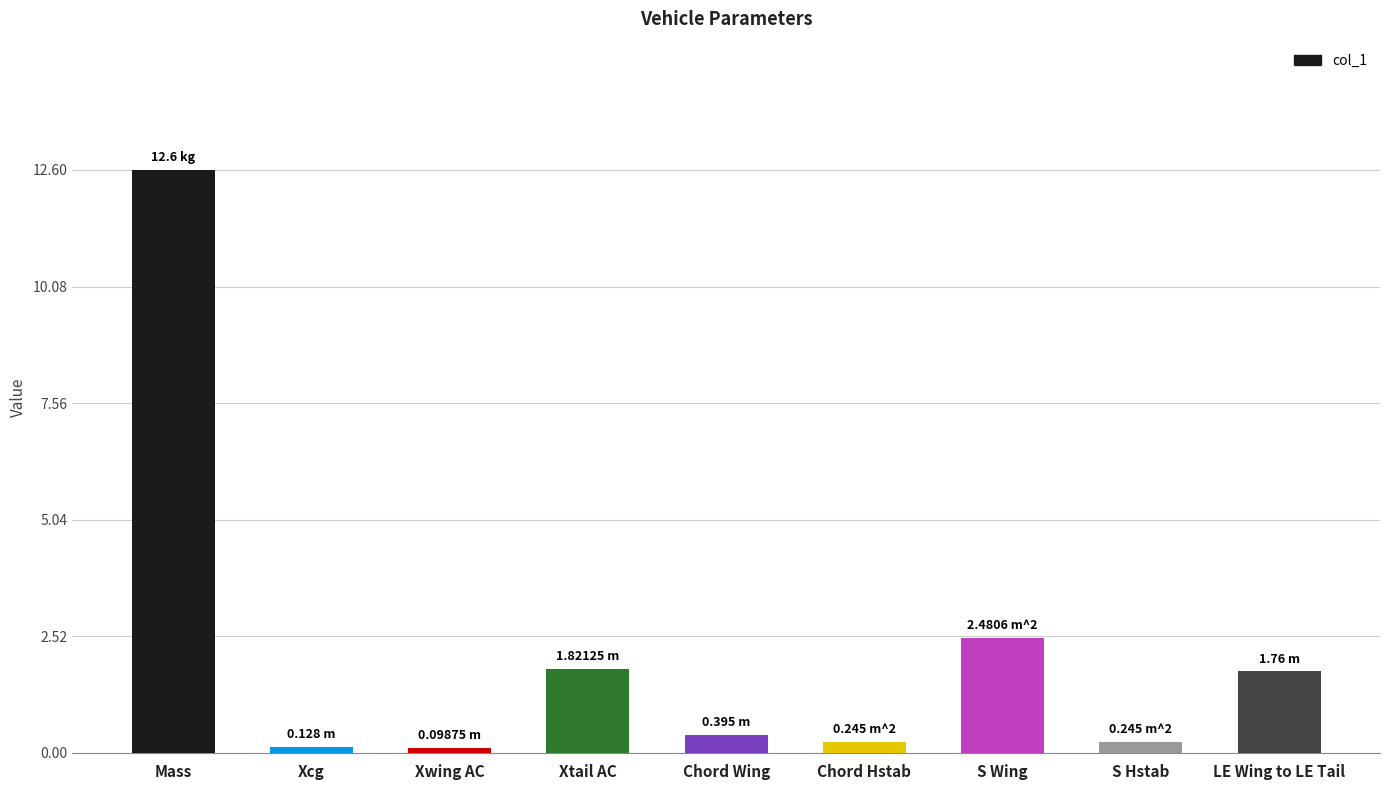

Which has a higher value, Xcg or S Wing?

S Wing